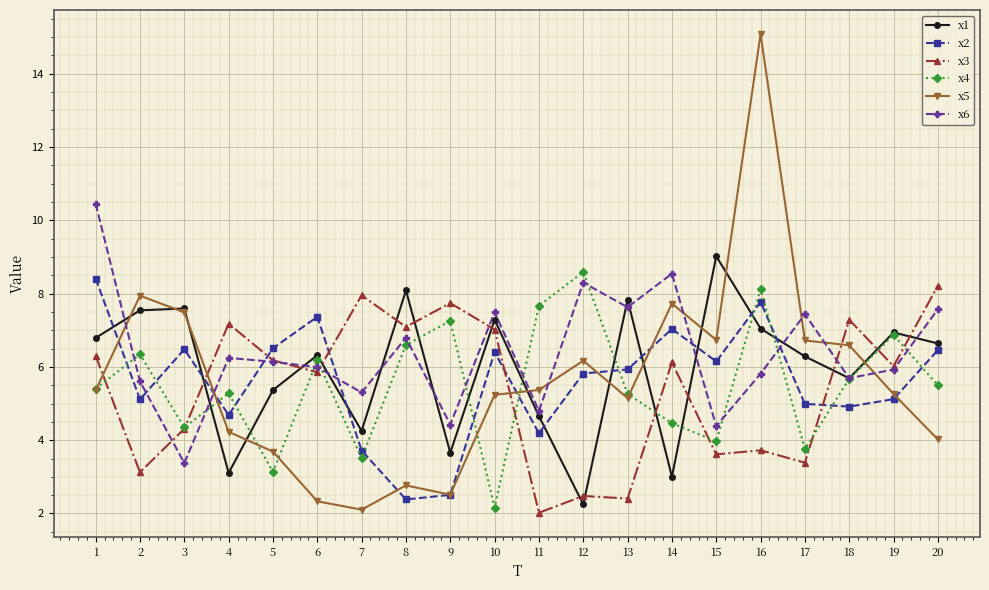

Which series ends up on top after the final intersection of x2 and x1?

x1